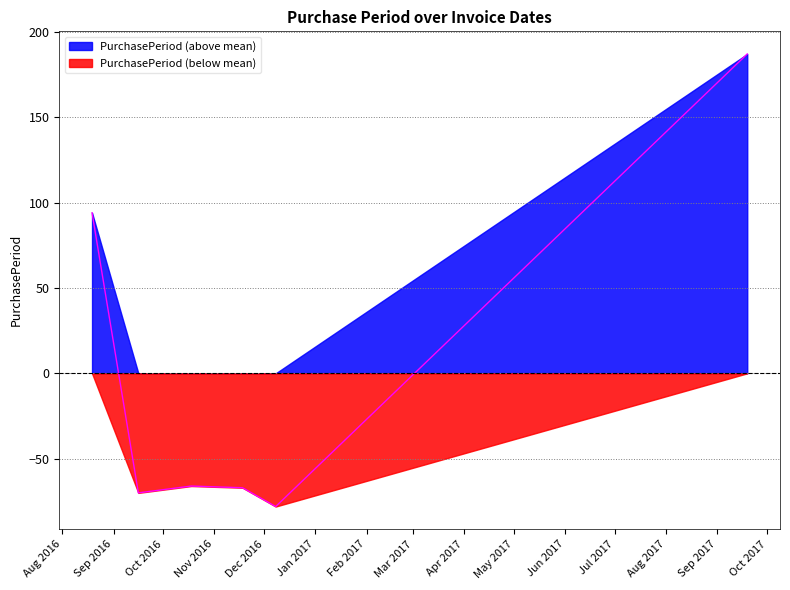

Reading left to right, what are all the values shown in this chart?

2016-08-19=94	2016-09-16=-70	2016-10-18=-66	2016-11-18=-67	2016-12-08=-78	2017-09-19=187